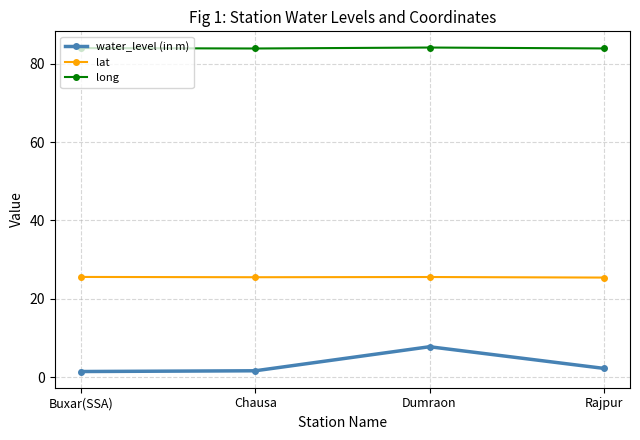

What is the difference between the highest and lowest values at Chausa?

82.3